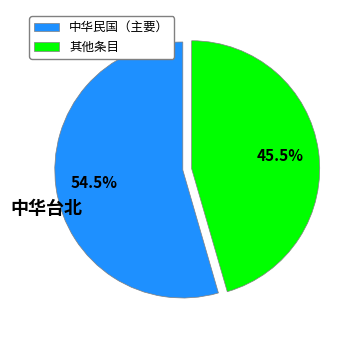

What is the total percentage of 中华民国（主要） and 其他条目?

100.0%